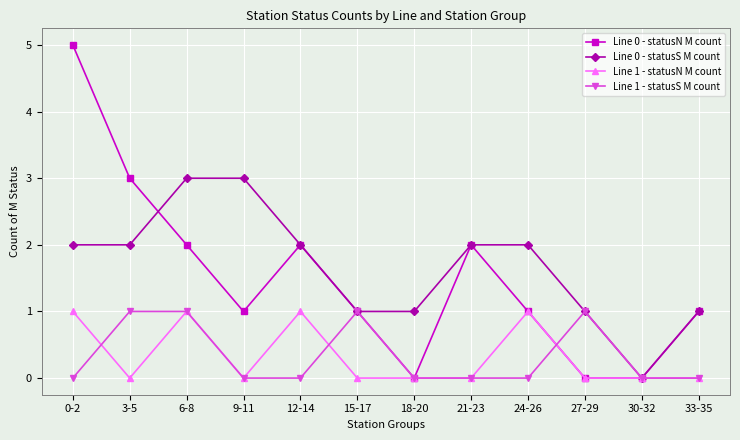

What is the highest value of the Line 1 - statusS M count series?

1